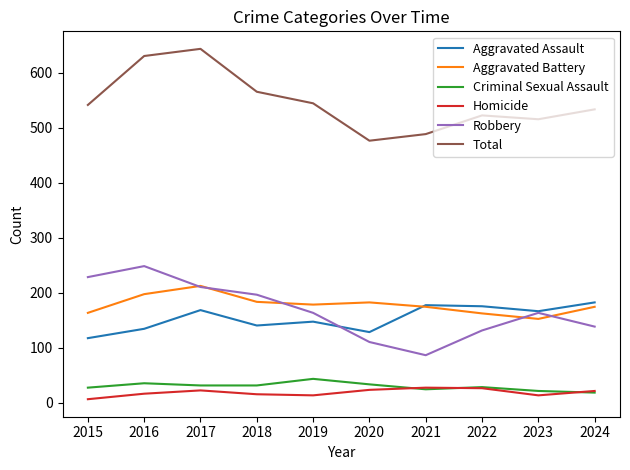

Is it true that Aggravated Assault equals 82 at 2024?

False